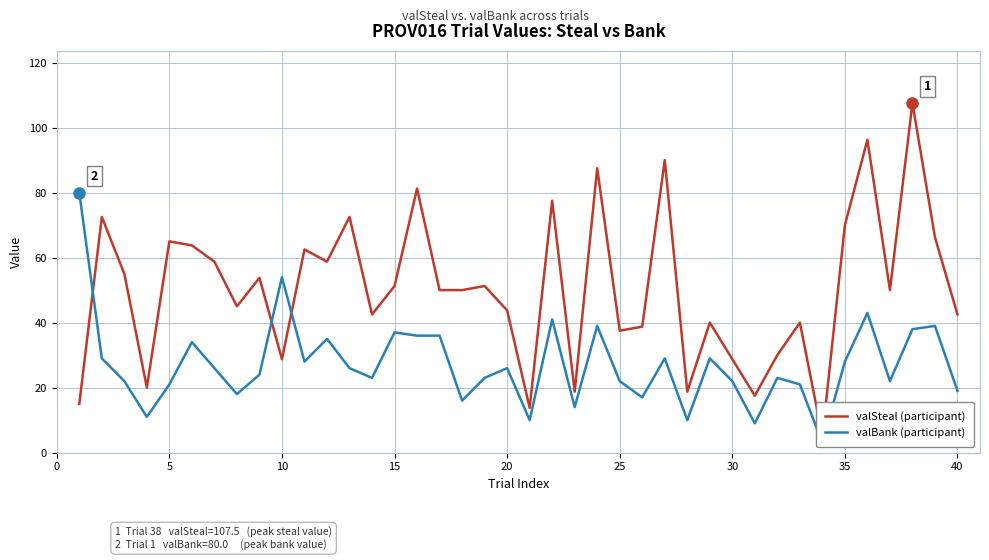

What is the maximum value for valBank (participant)?

80.0